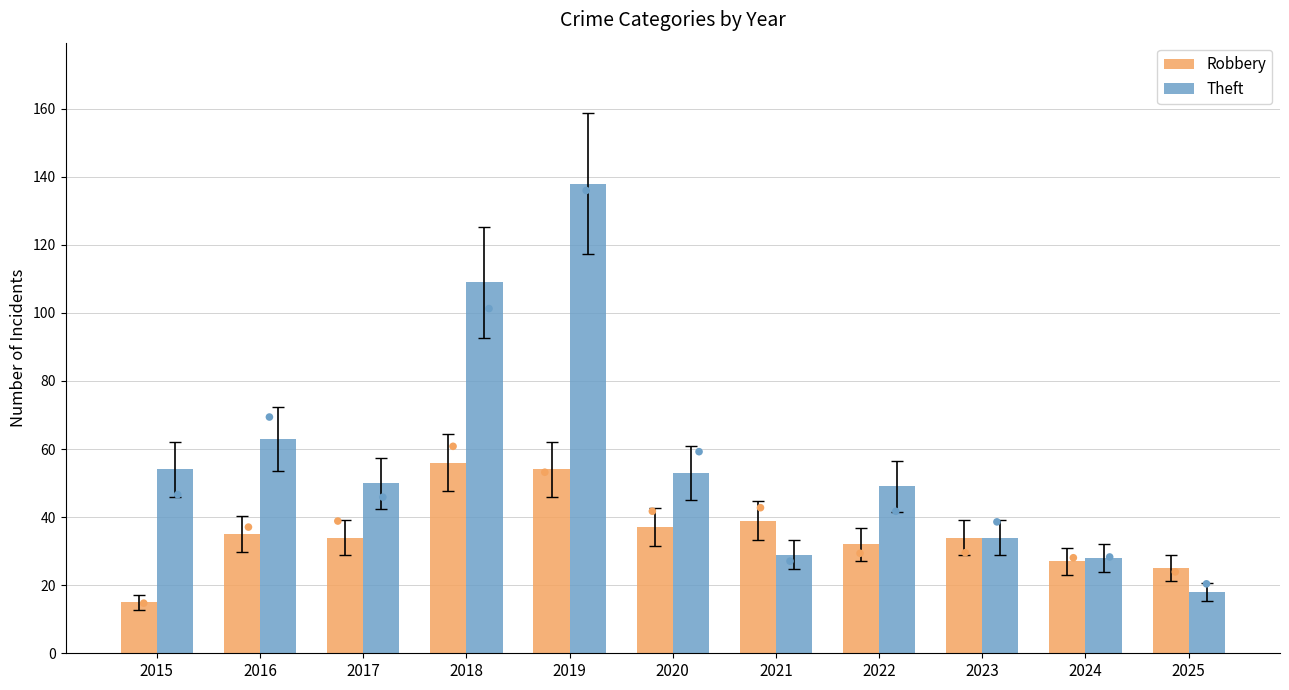

What are all the series names shown in the legend?

Robbery, Theft